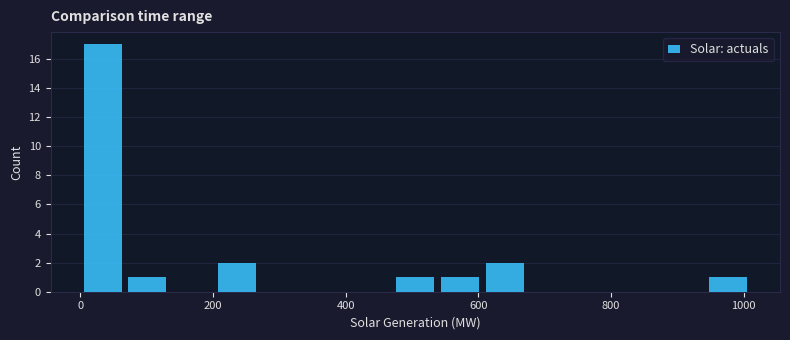

Around what value on the x-axis is the tallest bar? Give the approximate position of its centre, as read against the axis.

40